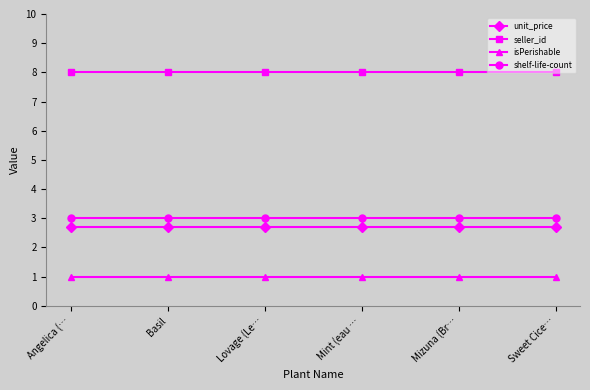

What is the minimum value for shelf-life-count?

3.0